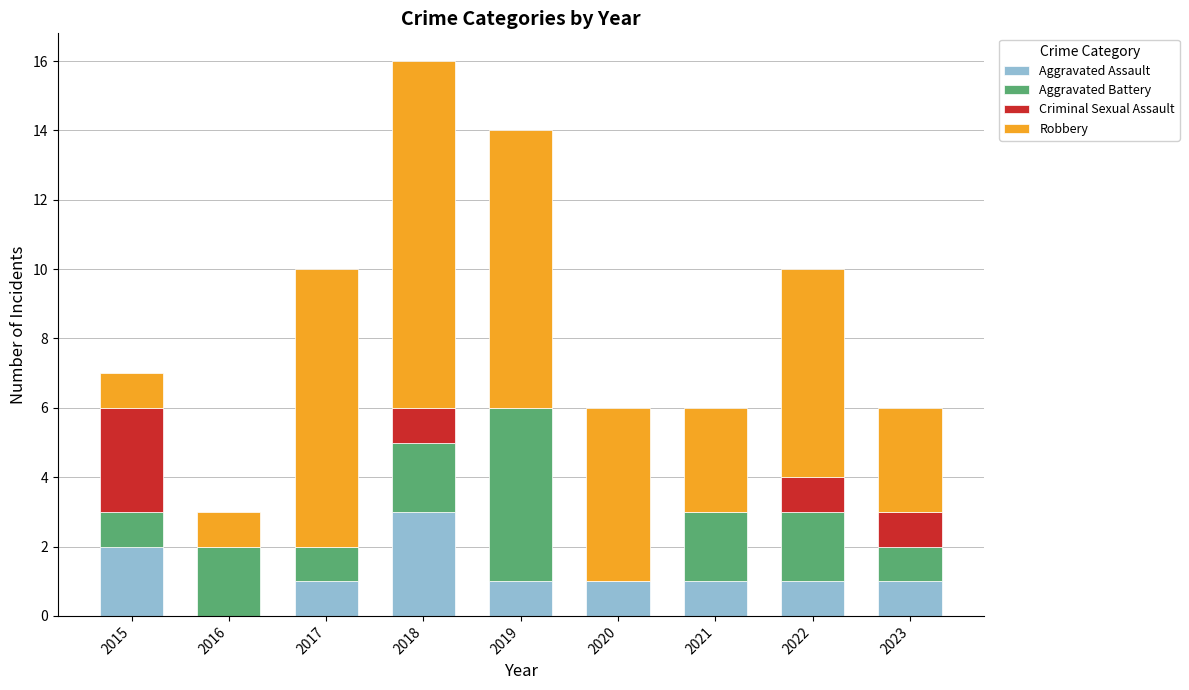

What is the sum of the Aggravated Assault values at 2015 and 2021?

3